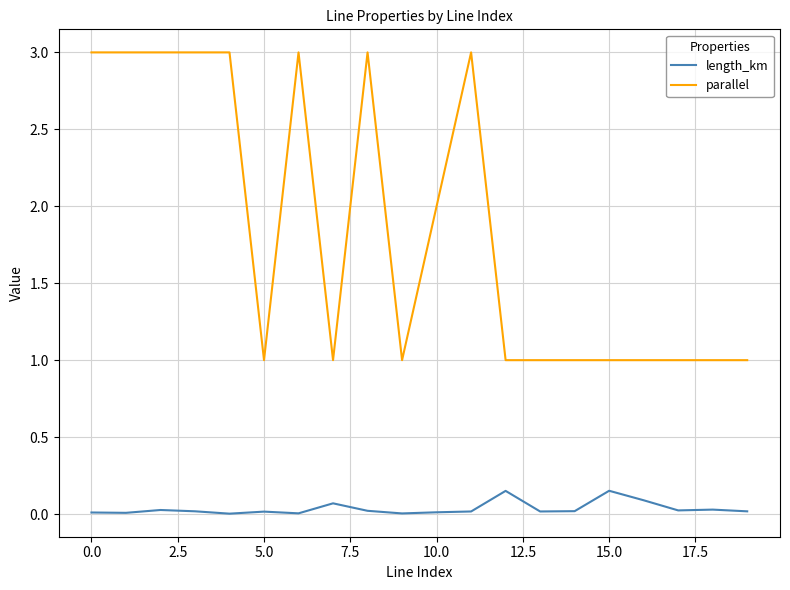

Rank the series by their maximum value, from highest to lowest.

parallel, length_km